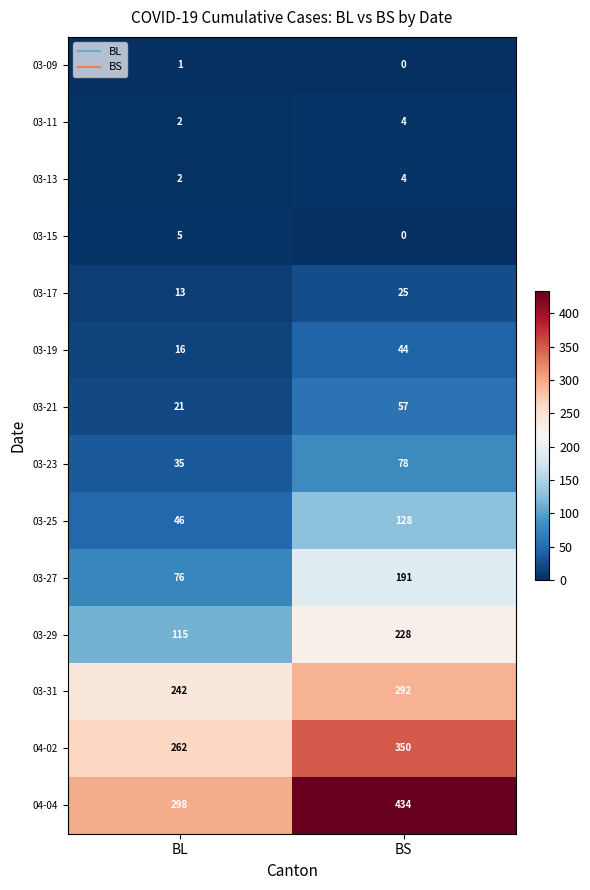

Reading right to left, transcribe all the data shown in this chart.

03-09: BS=0	BL=1
03-11: BS=4	BL=2
03-13: BS=4	BL=2
03-15: BS=0	BL=5
03-17: BS=25	BL=13
03-19: BS=44	BL=16
03-21: BS=57	BL=21
03-23: BS=78	BL=35
03-25: BS=128	BL=46
03-27: BS=191	BL=76
03-29: BS=228	BL=115
03-31: BS=292	BL=242
04-02: BS=350	BL=262
04-04: BS=434	BL=298